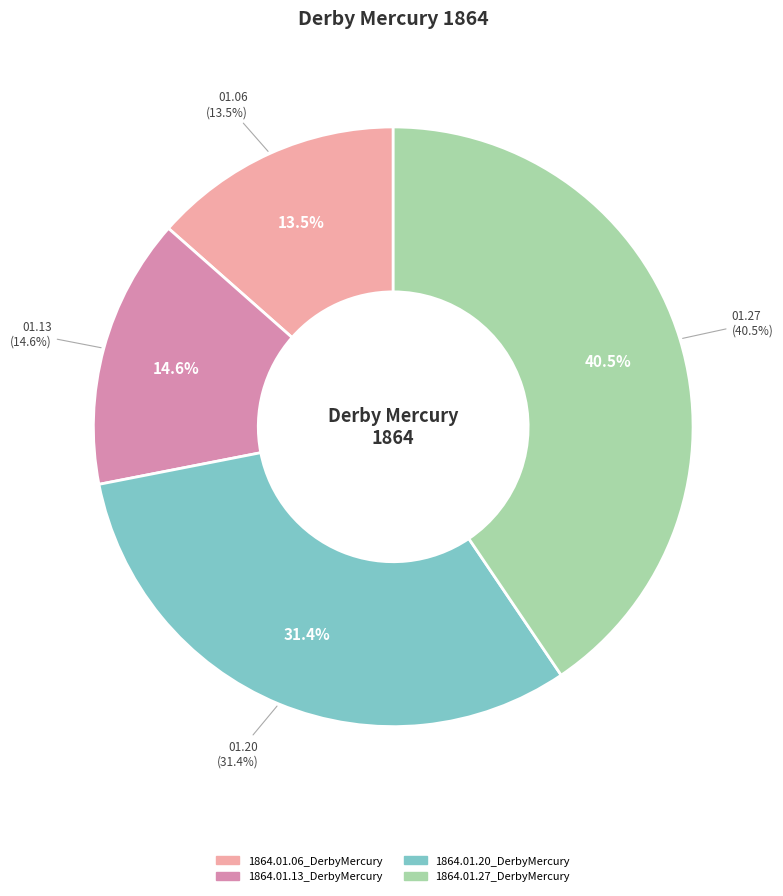

The 1864.01.20_DerbyMercury slice represents 25% of the pie. True or false?

False